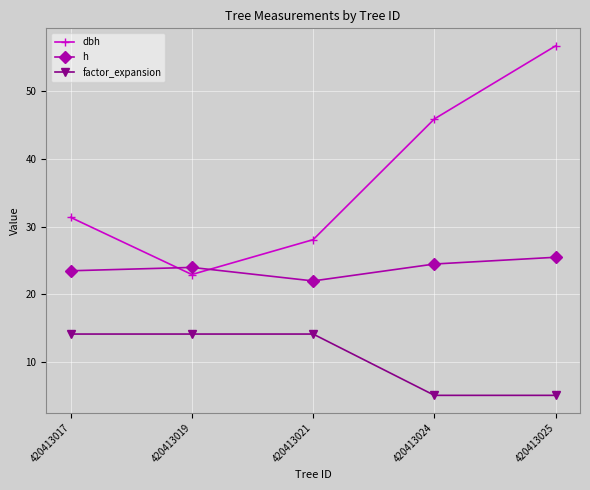

True or false: dbh and factor_expansion cross at least once.

False